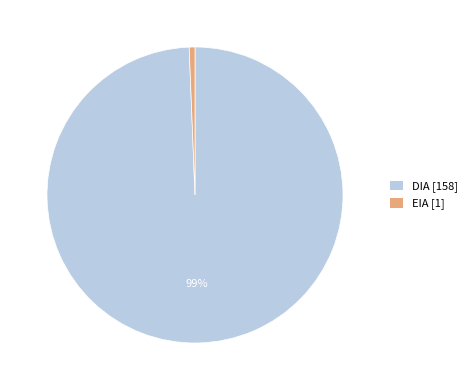

How many slices are in this pie chart?

2